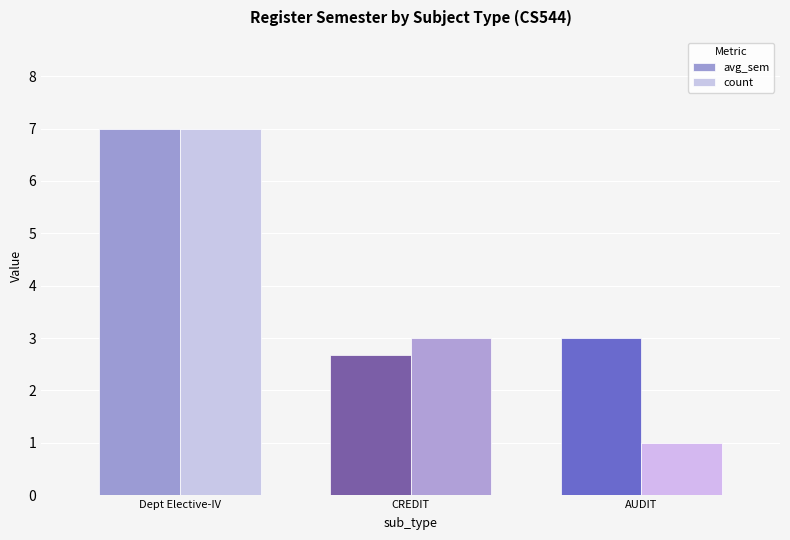

At which label does avg_sem reach its peak?

Dept Elective-IV